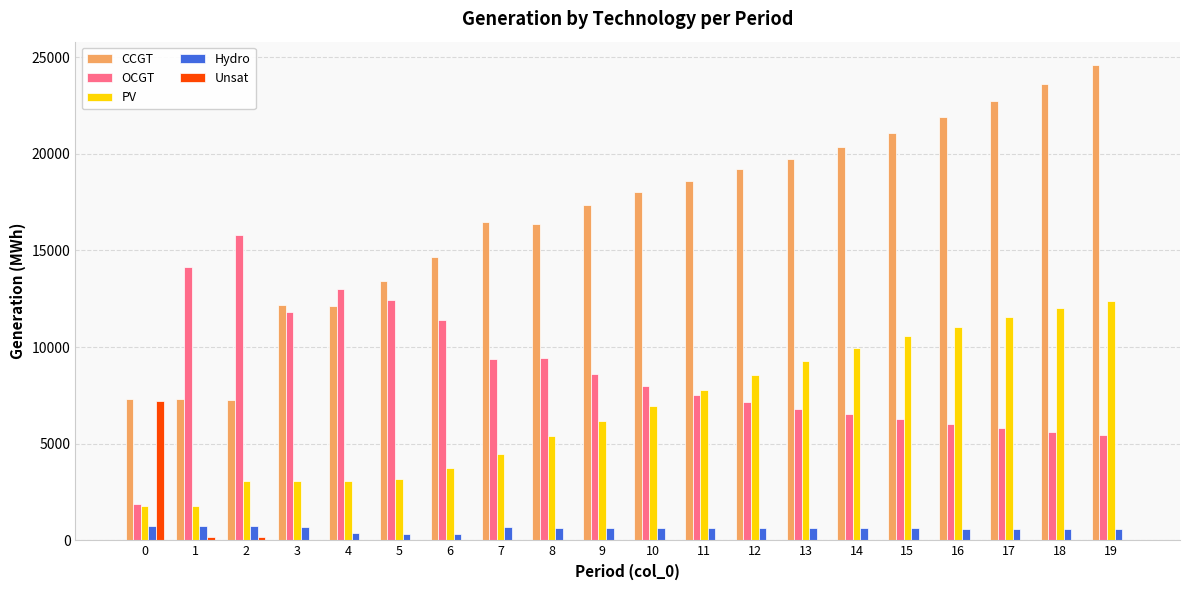

How many groups of bars are there?

20